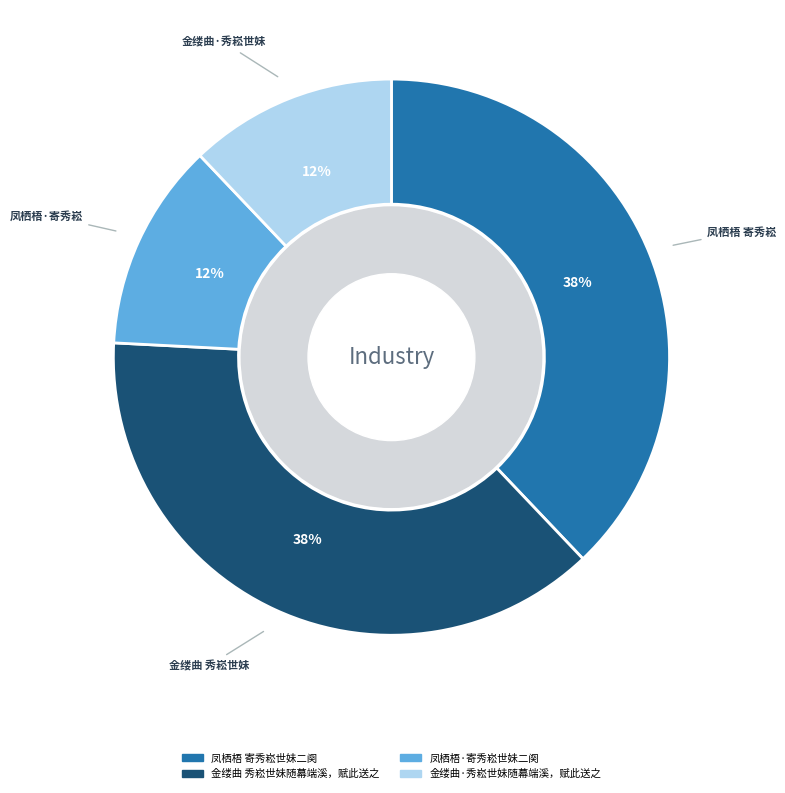

Does 凤栖梧·寄秀崧世妹二阕 account for over 50% of the chart?

No